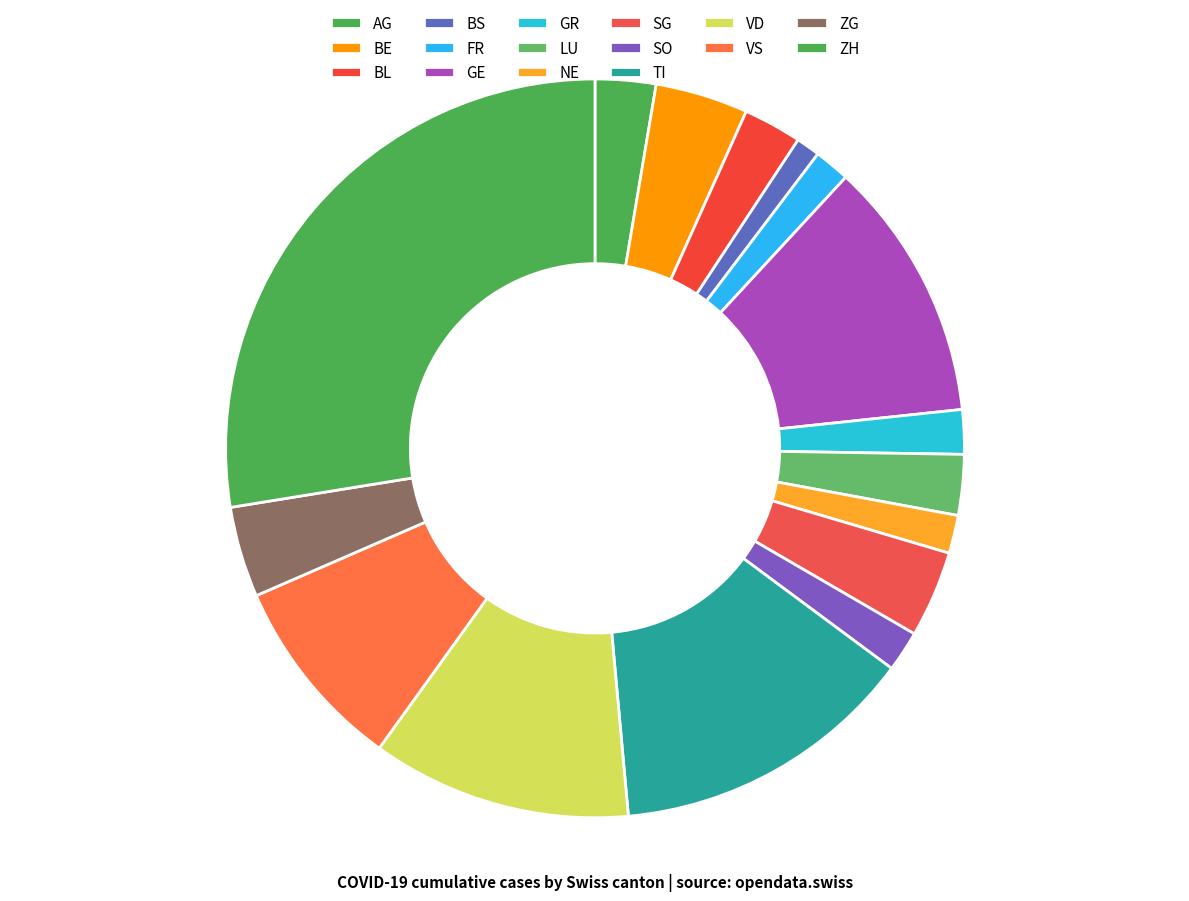

To the nearest percent, what is the difference between the largest and smallest slice percentages?

28%